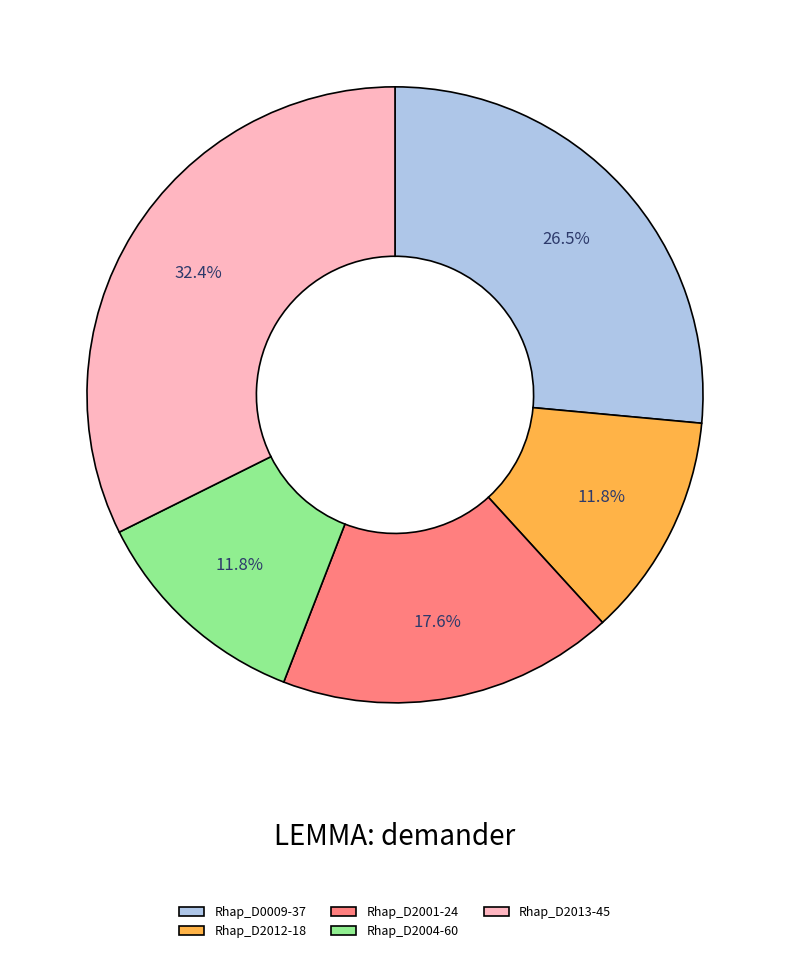

To the nearest percent, what is the average slice percentage?

20%